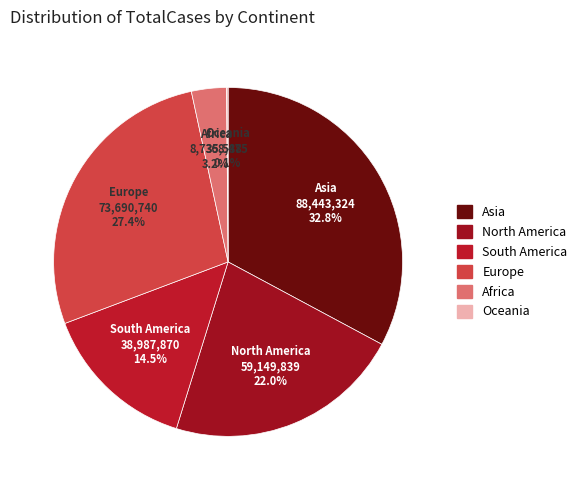

Which slice is the largest?

Asia